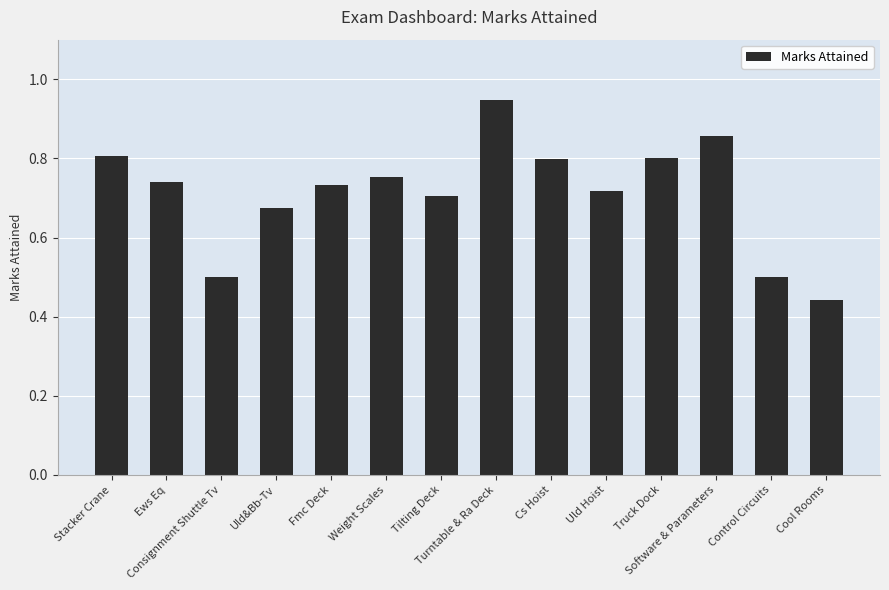

What is the label of the 3rd bar from the left?

Consignment Shuttle Tv